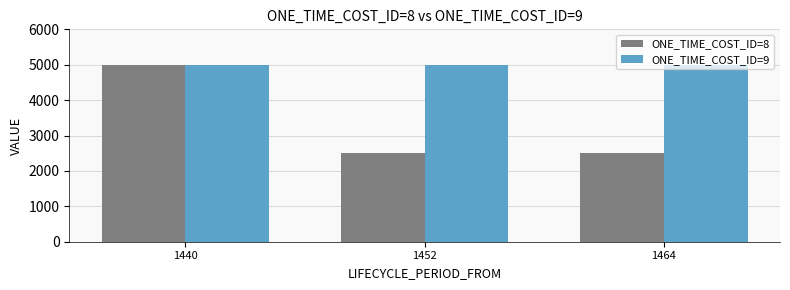

The value of ONE_TIME_COST_ID=8 at 1440 is 5000. True or false?

True